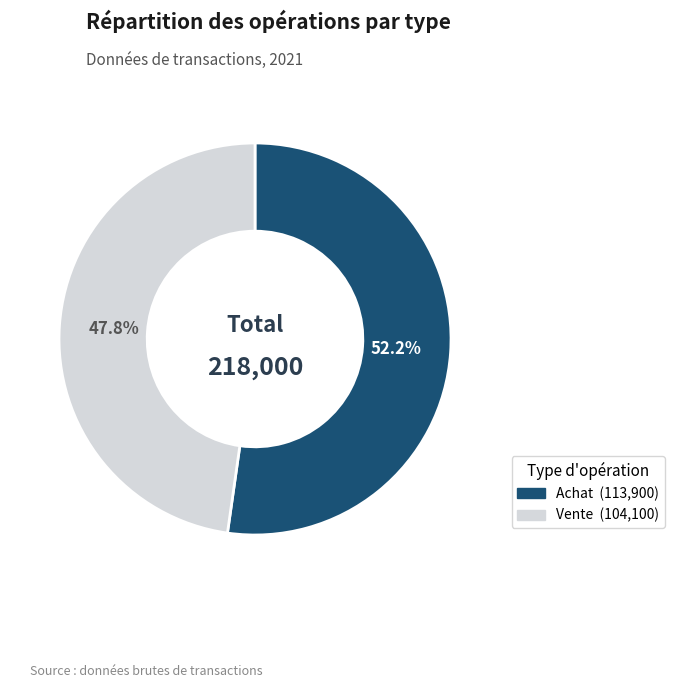

Does any single category account for the majority?

Yes